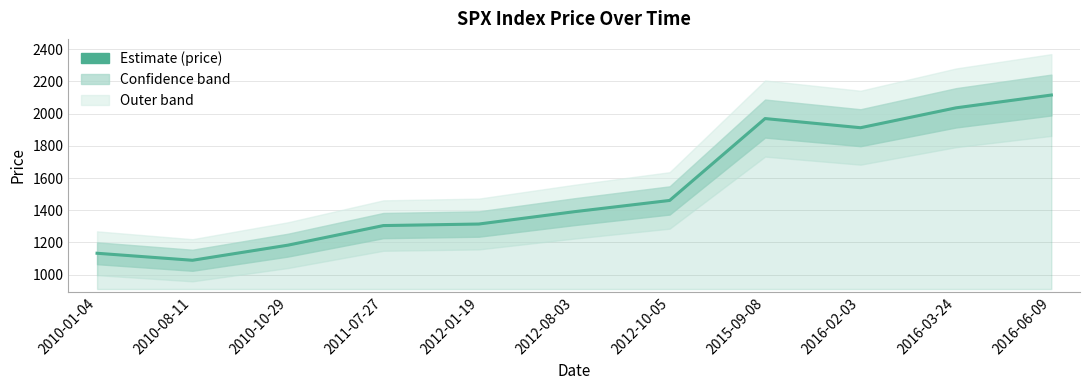

Which has a higher value, 2016-03-24 or 2011-07-27?

2016-03-24